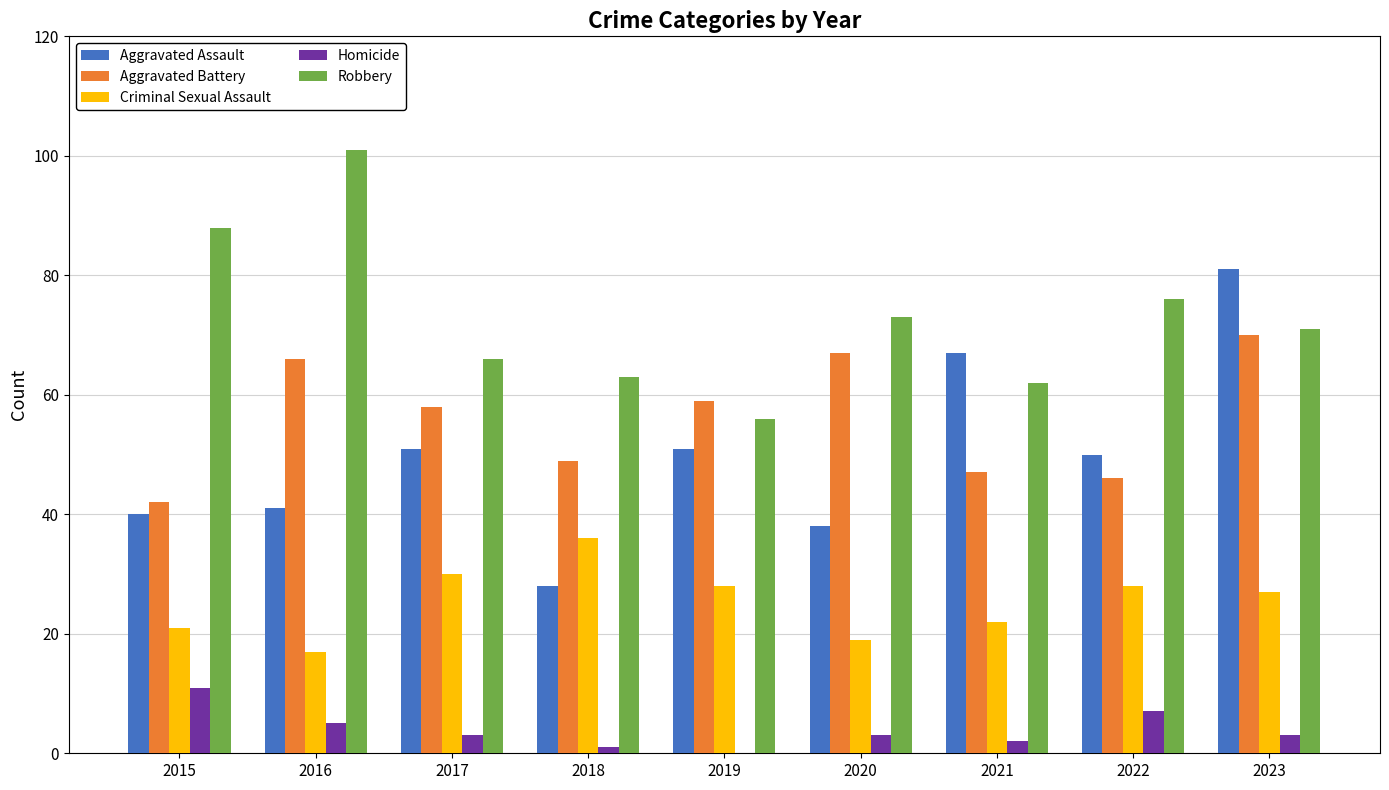

Does the chart contain stacked bars?

No